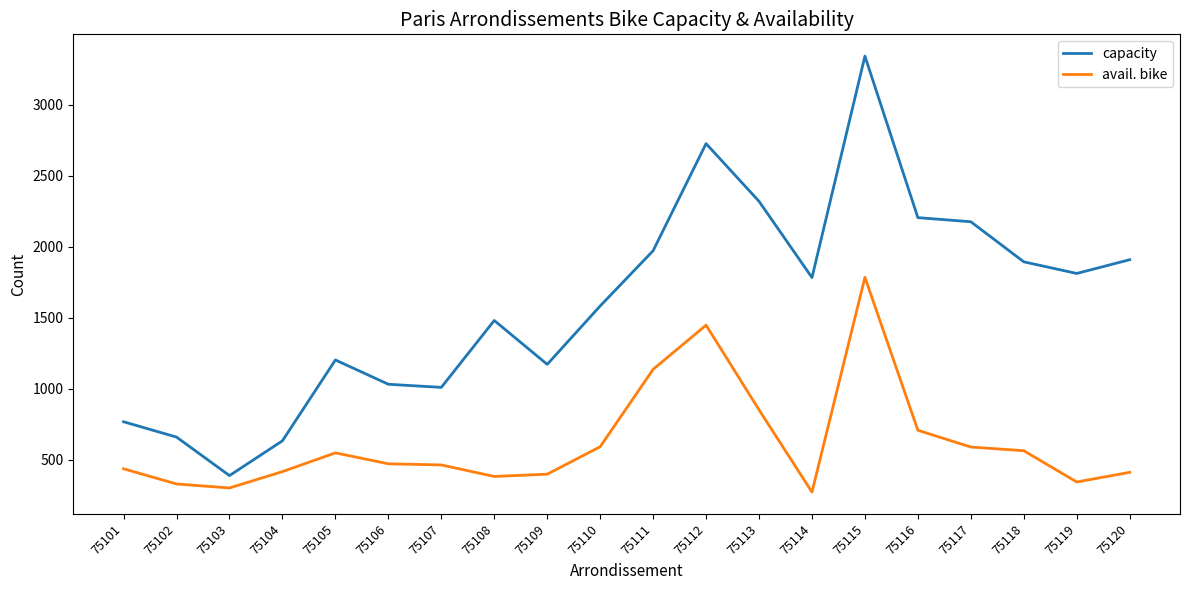

What is the difference between the highest and lowest values at 75103?

87